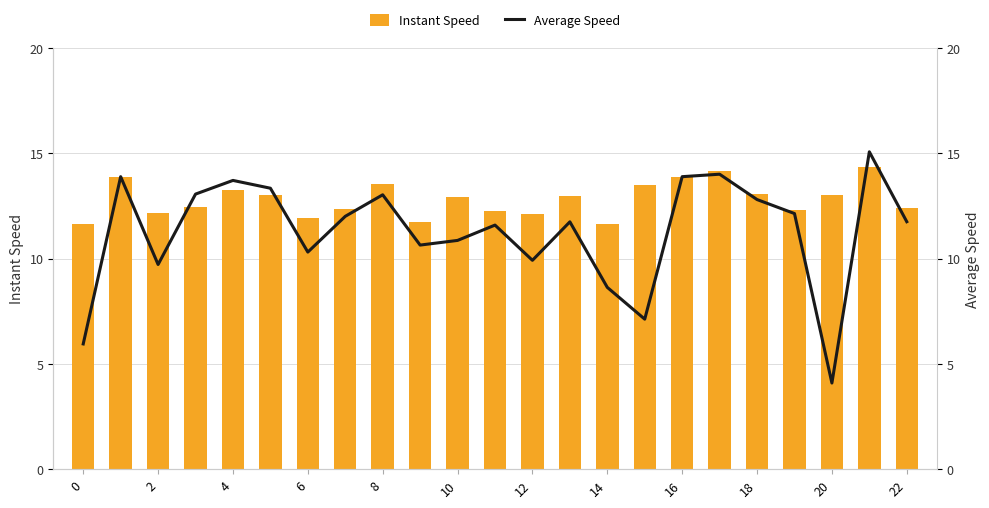

Rank the series by their average value, from highest to lowest.

Instant Speed, Average Speed